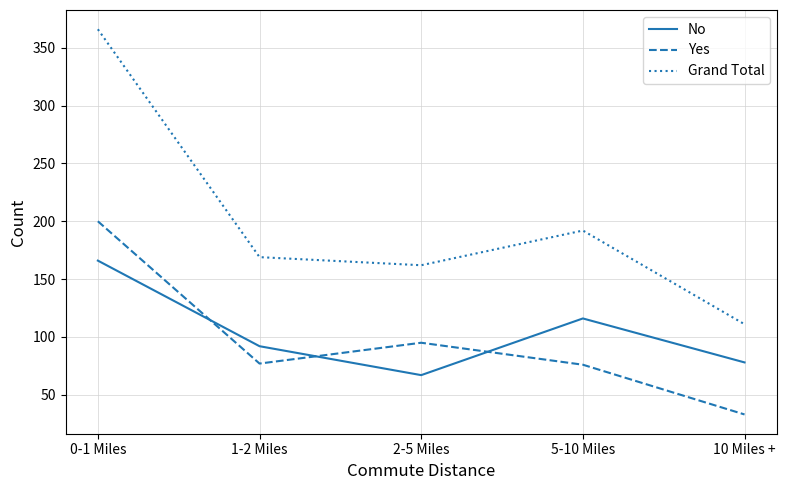

Between 0-1 Miles and 5-10 Miles, which series saw the biggest shift?

Grand Total